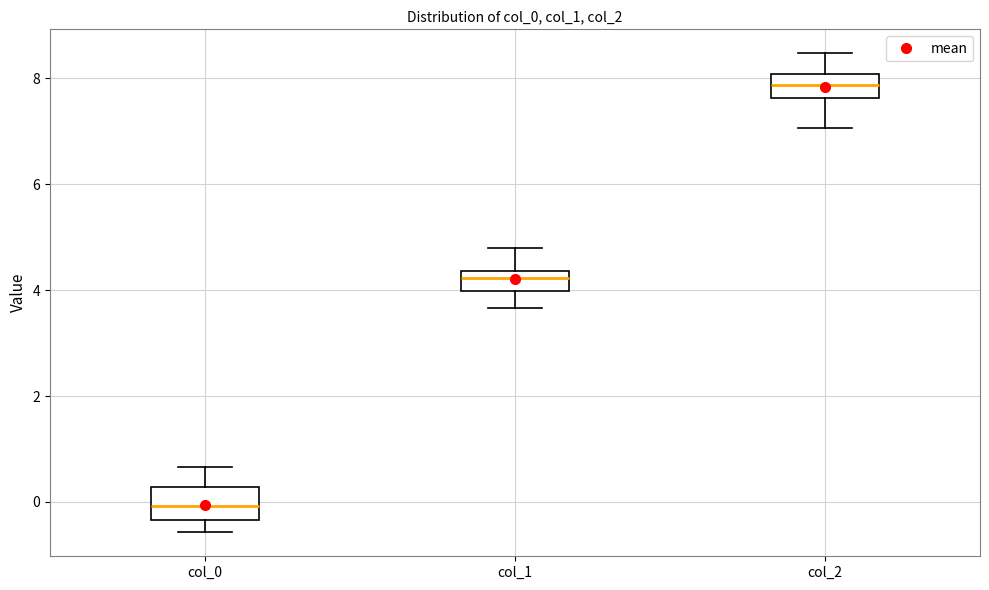

Reading left to right, read every box against the y-axis: the position of its median line, the range the box covers, and the ends of its whiskers. The values are not printed on the chart, so give them approximately, as read against the axis.

col_0: median 0.0, box -0.4 to 0.2, whiskers -0.6 to 0.6
col_1: median 4.2, box 4.0 to 4.4, whiskers 3.6 to 4.8
col_2: median 7.8, box 7.6 to 8.0, whiskers 7.0 to 8.4